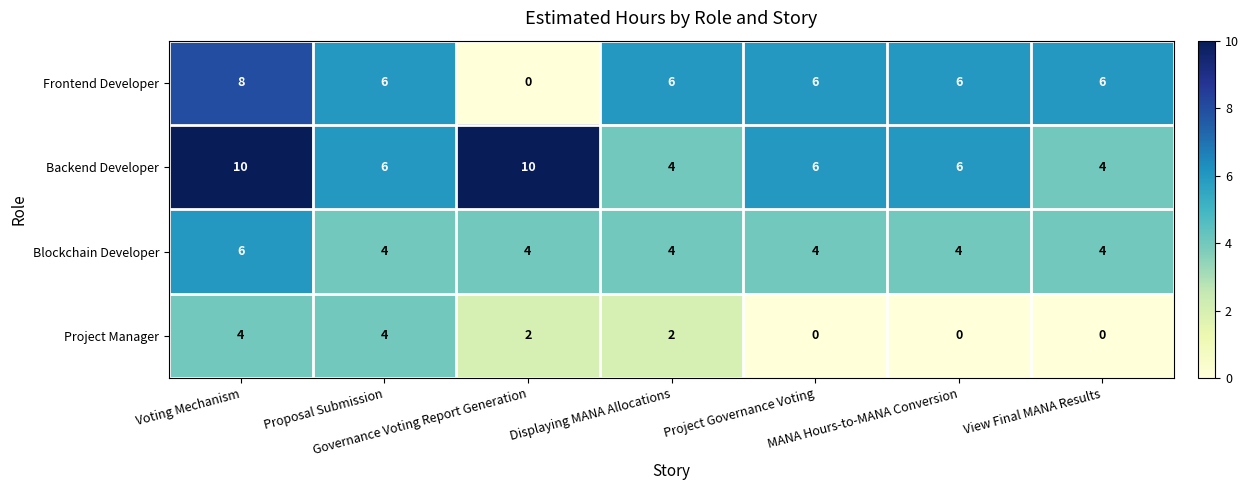

What is the average value of the Frontend Developer series?

5